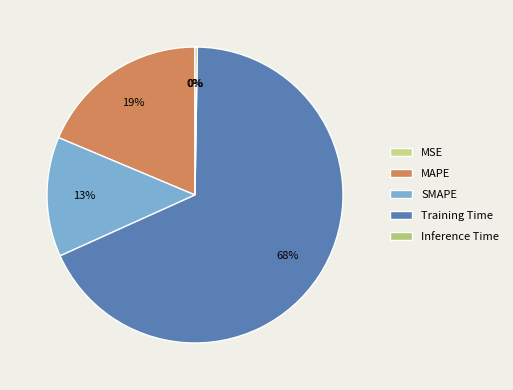

To the nearest percent, what is the combined percentage of MSE and MAPE?

19%